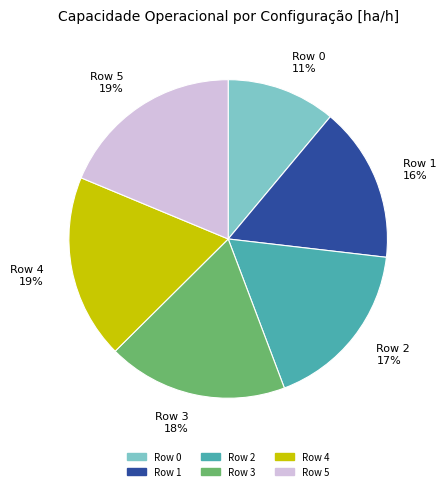

Does Row 5 account for over 50% of the chart?

No